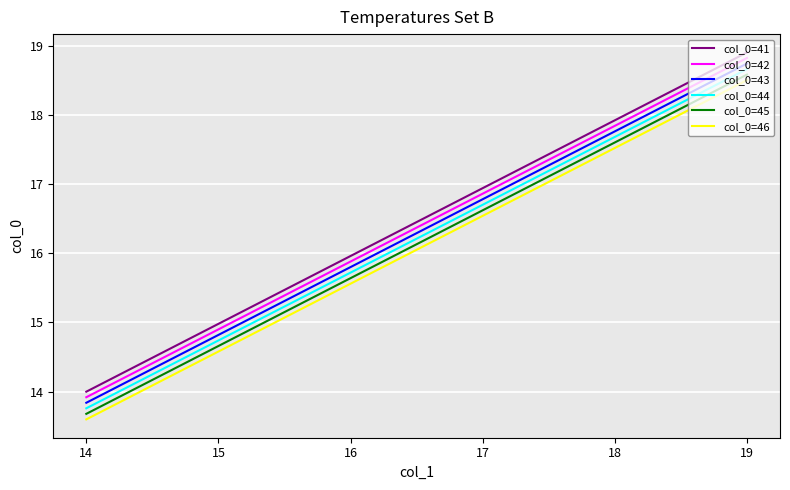

List the series in order of their peak value, lowest first.

col_0=46, col_0=45, col_0=44, col_0=43, col_0=42, col_0=41